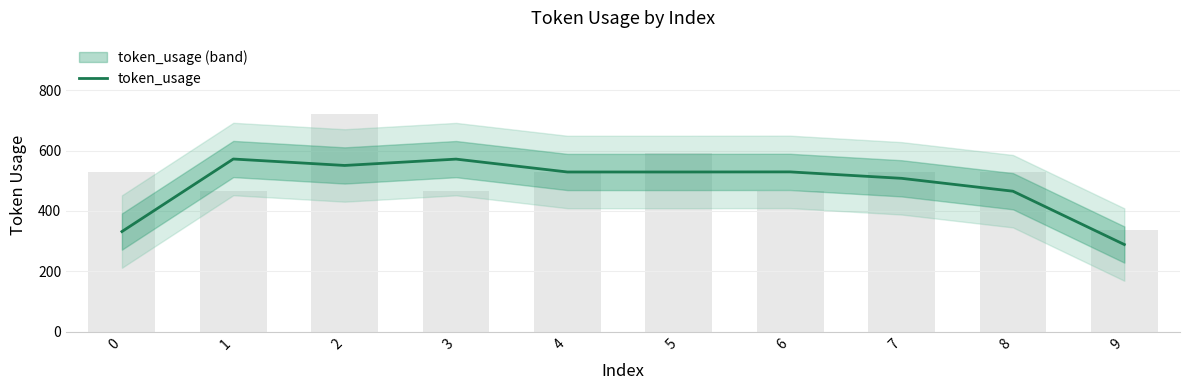

What is the difference between the values at 1 and 8?

106.7